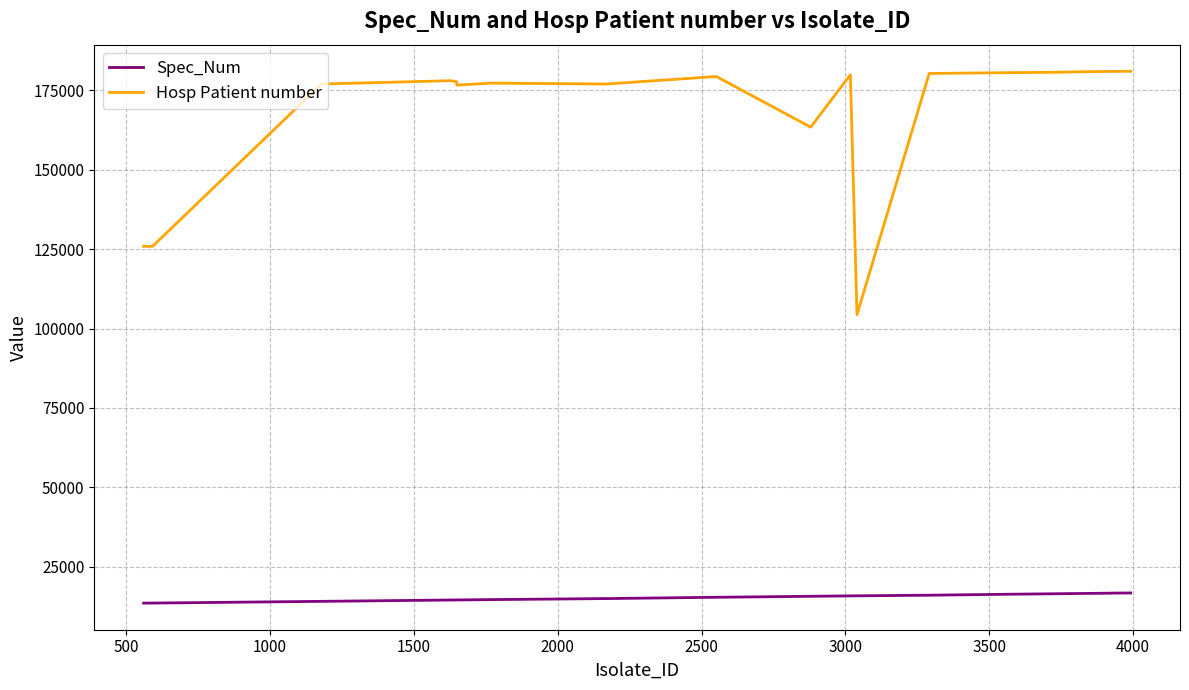

Which series has the largest total across all categories?

Hosp Patient number